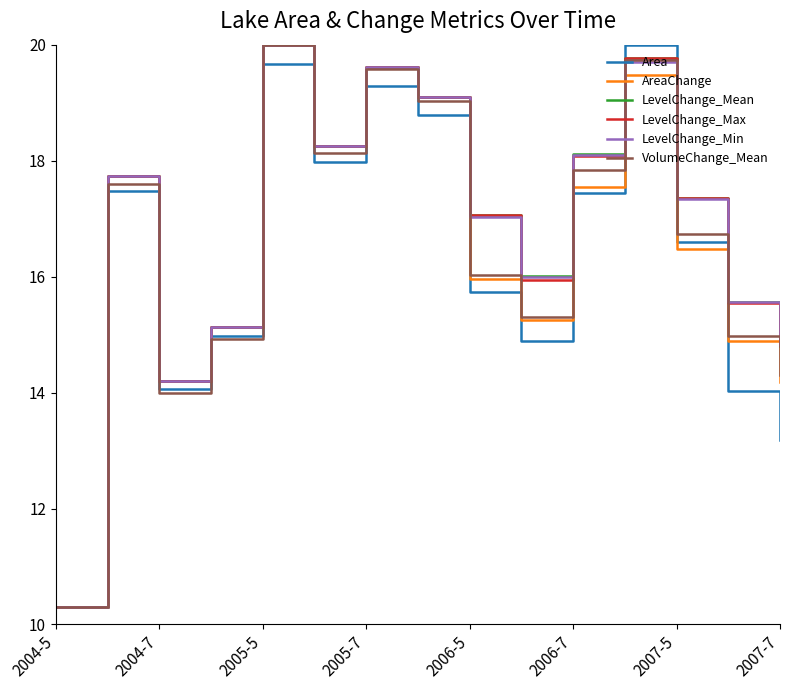

What is the greatest value displayed?

20.0